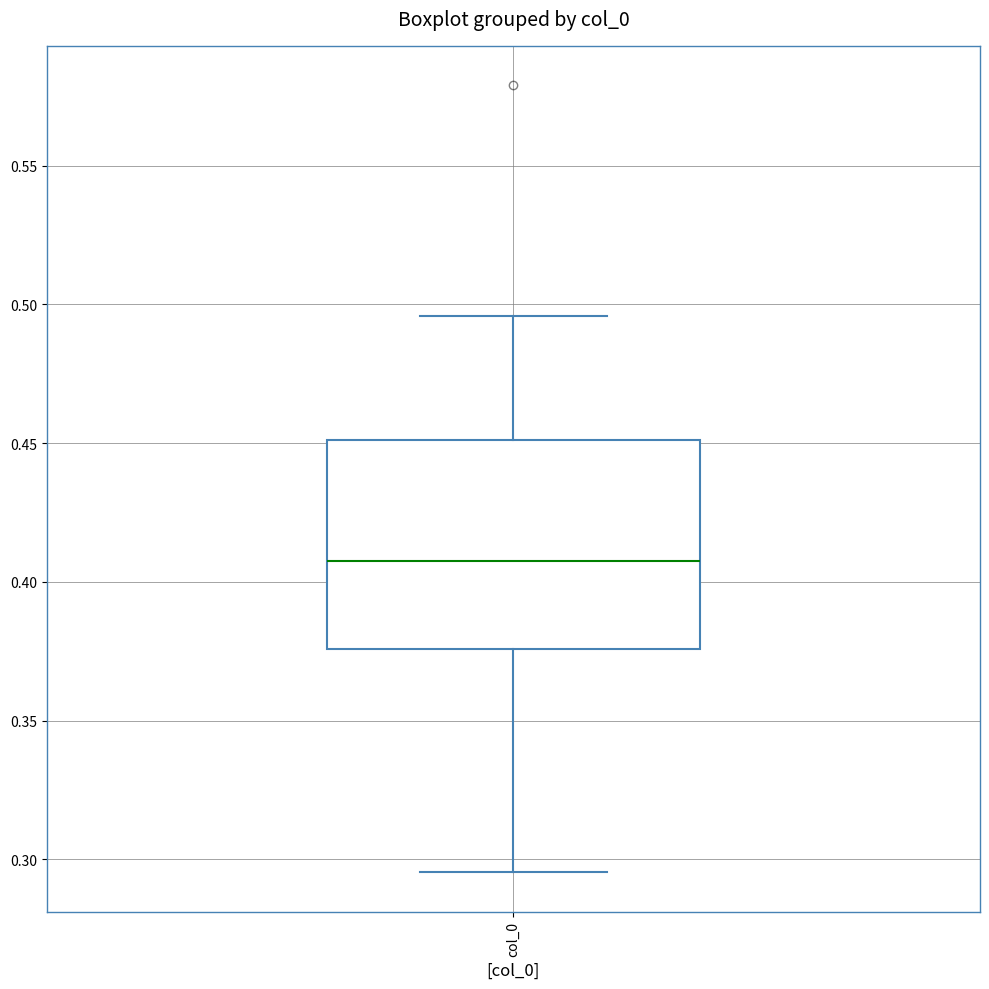

Transcribe this box plot: give where the median line is, the range the box spans, and where the two whiskers end, as read against the y-axis. The values are not printed on the chart, so give them approximately, as read against the axis.

median 0.410, box 0.375 to 0.450, whiskers 0.295 to 0.495